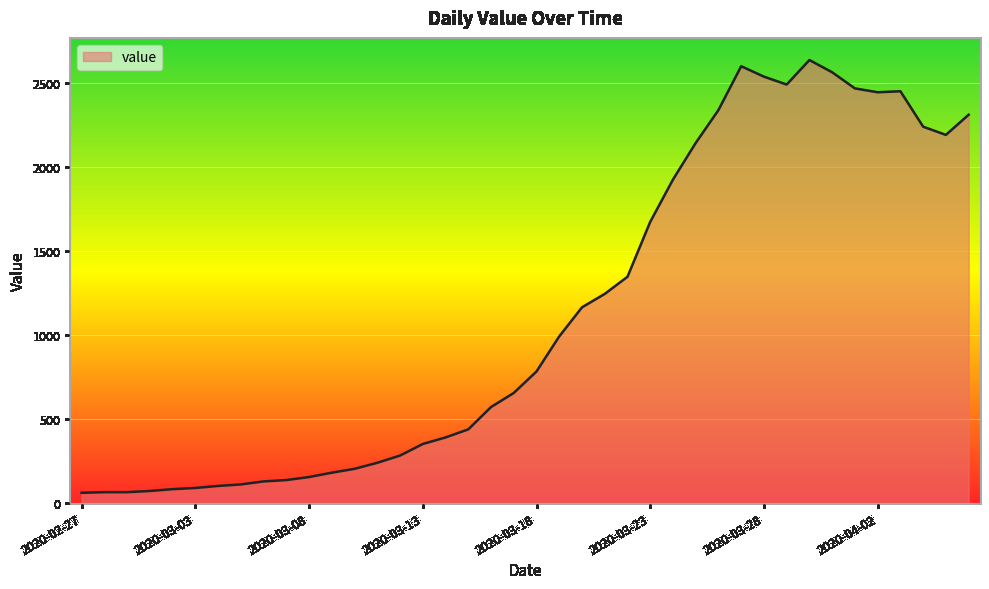

What is the minimum value shown in the chart?

61